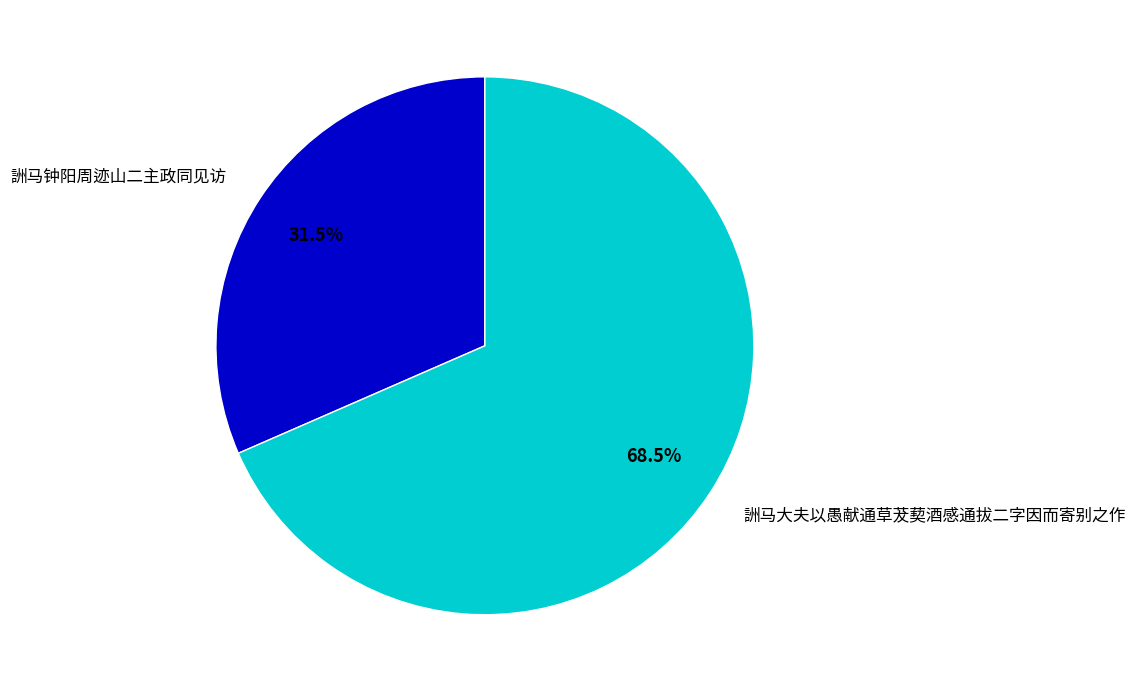

What is the ratio of the value at 詶马钟阳周迹山二主政同见访 to the value at 詶马大夫以愚献通草茇葜酒感通拔二字因而寄别之作?

0.5